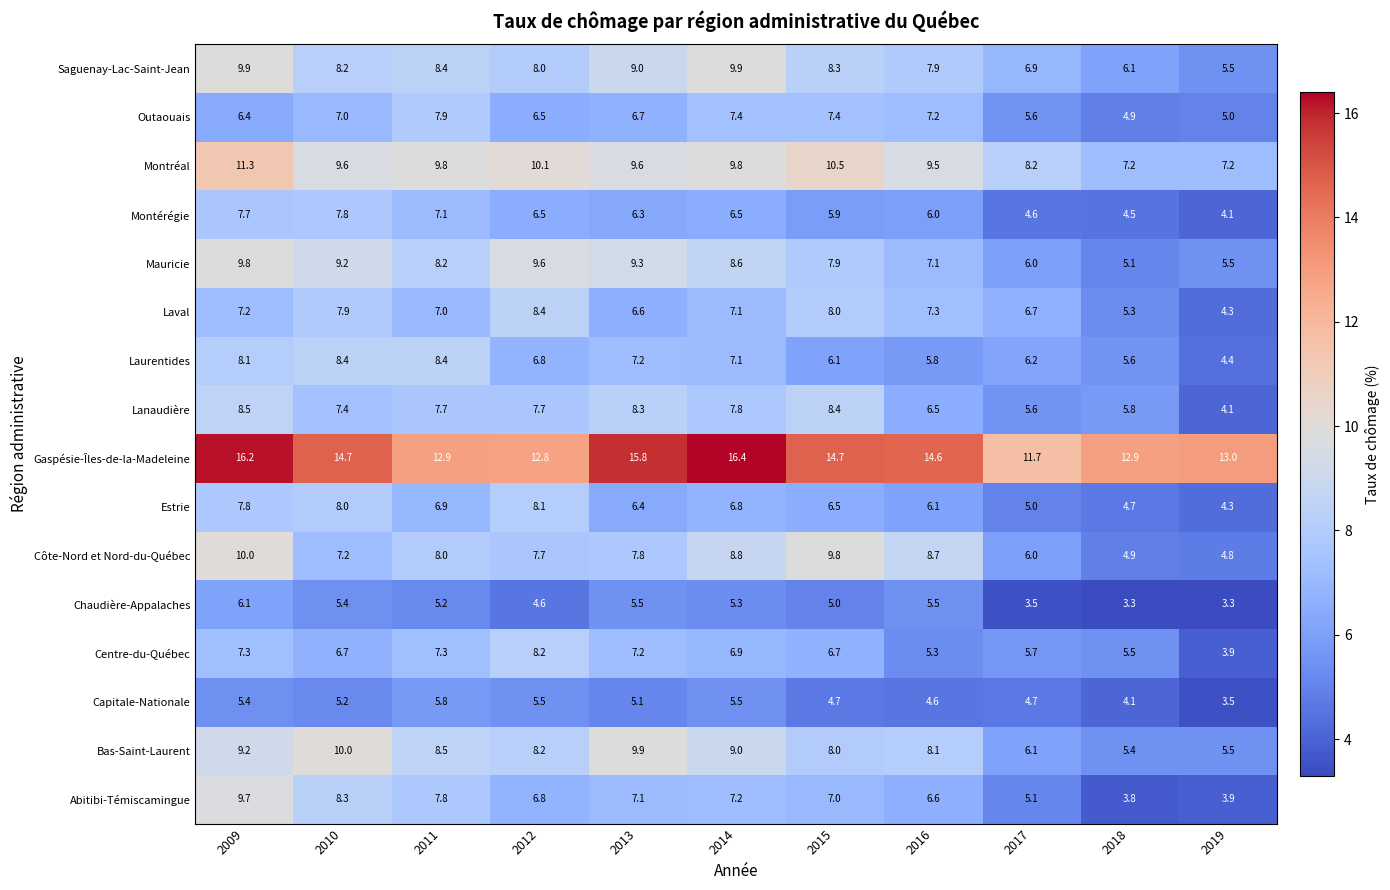

What is the total value across all series at 2017?

97.6